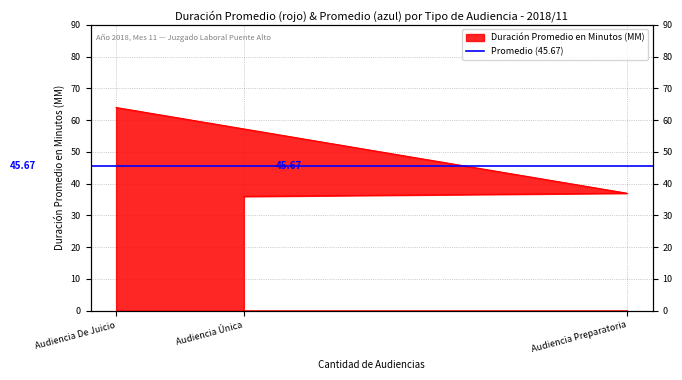

Approximately how many times larger is the value at Audiencia Preparatoria compared to Audiencia De Juicio?

0.6